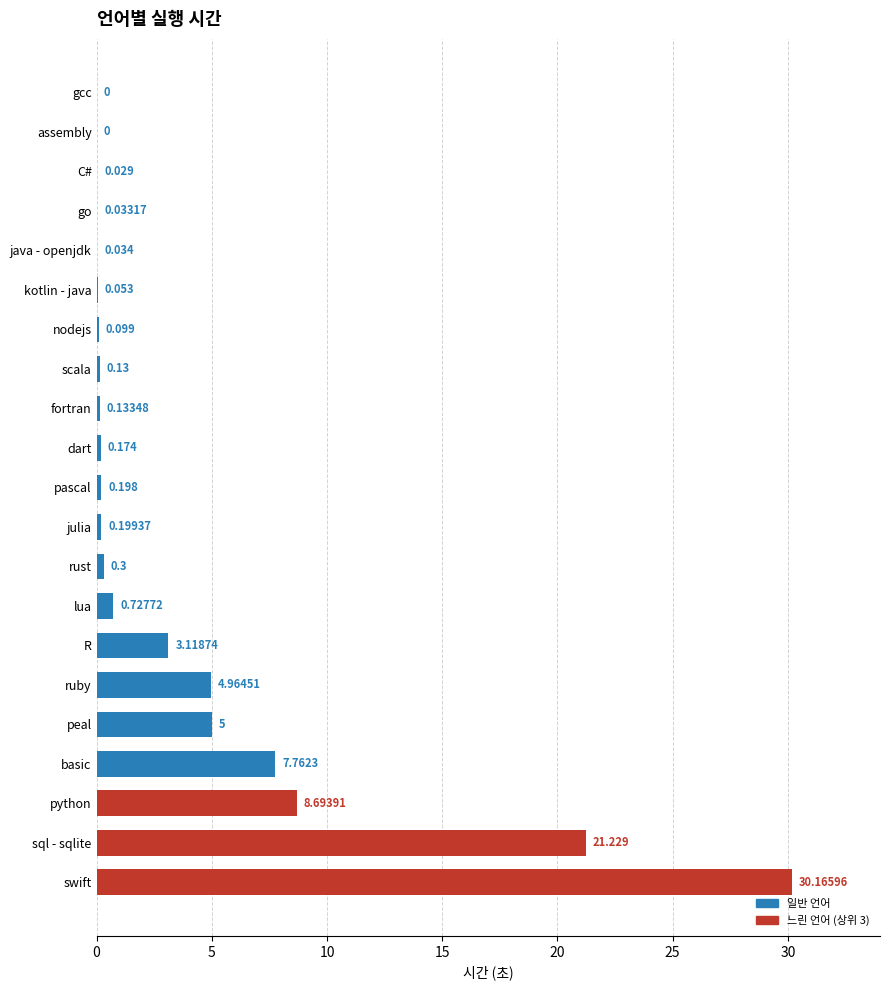

Which label corresponds to the largest value in the chart?

swift